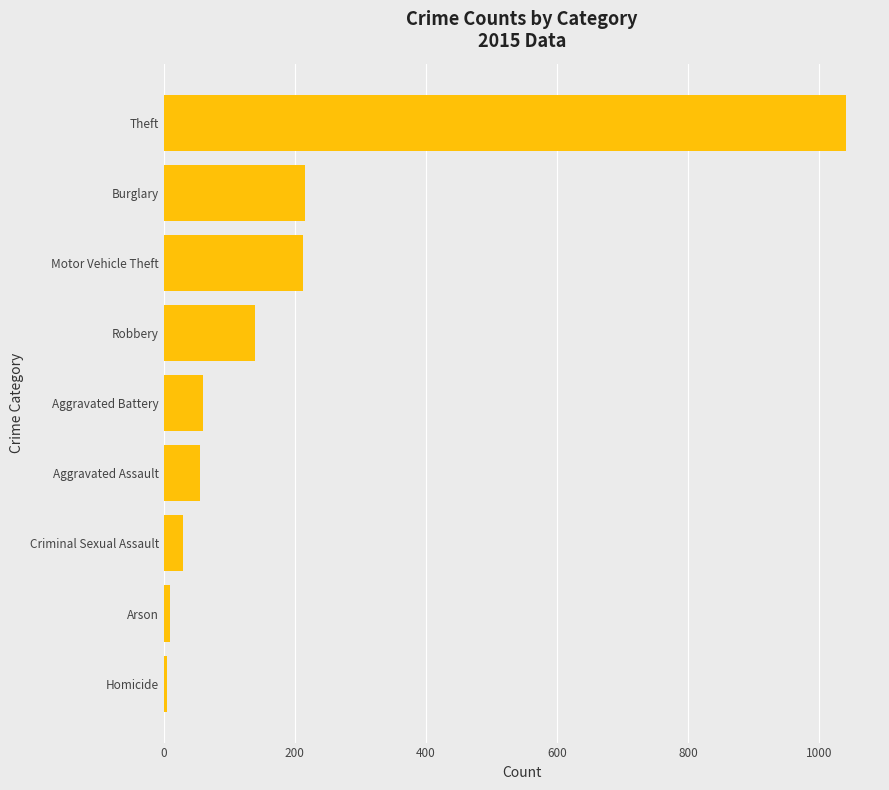

How many data points does each series have?

9